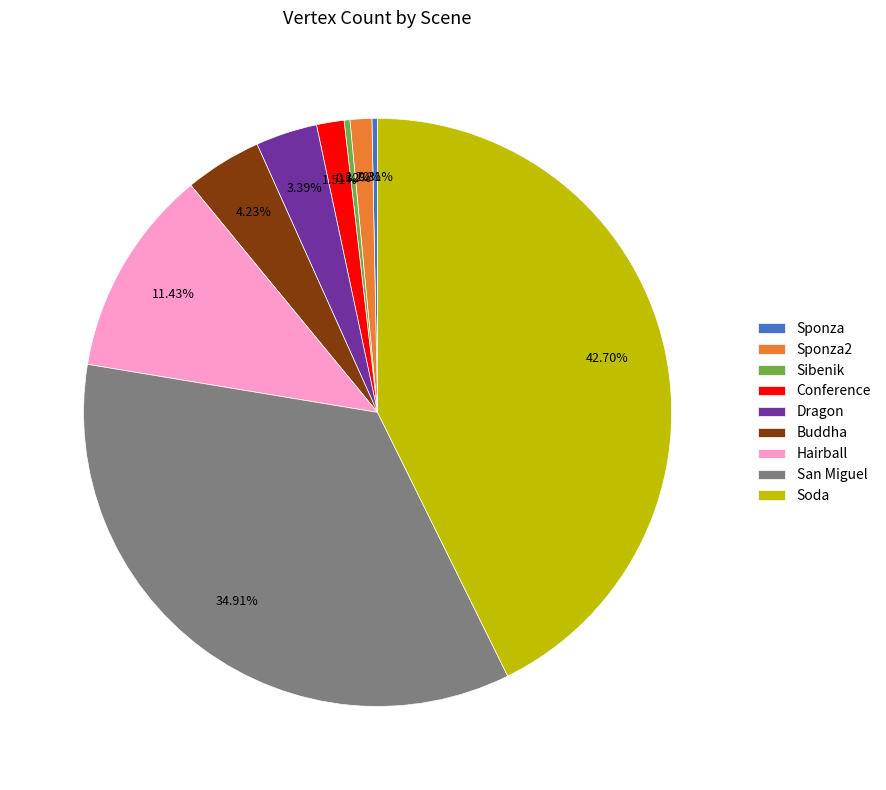

To the nearest percent, what is the difference between the Dragon and Soda slice percentages?

39%